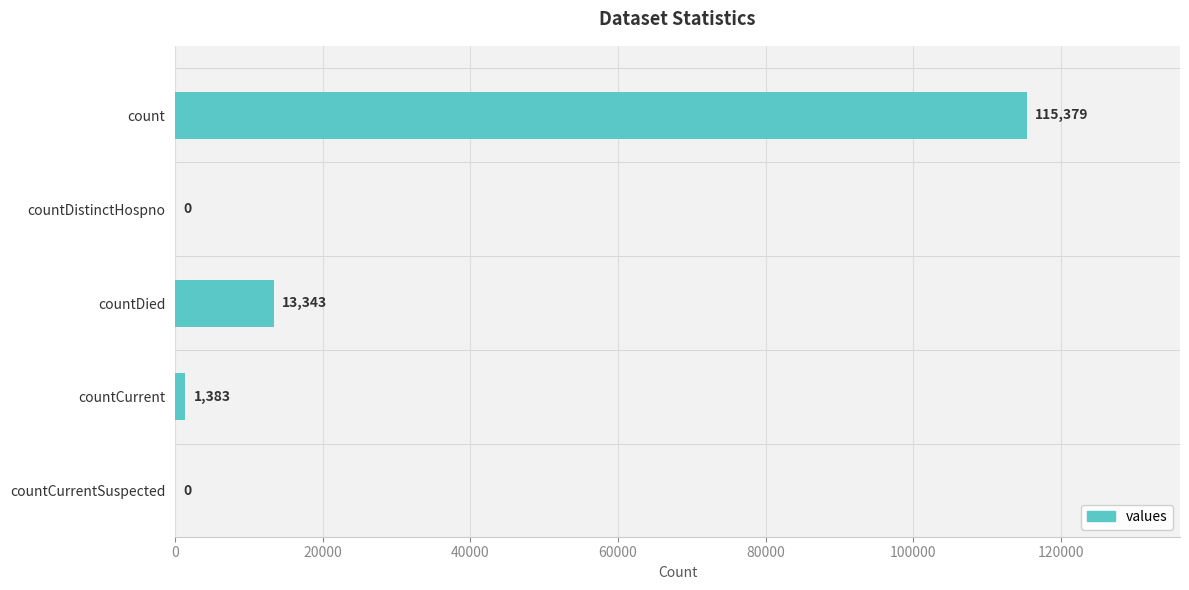

What is the sum of the values at countCurrent and count?

116762